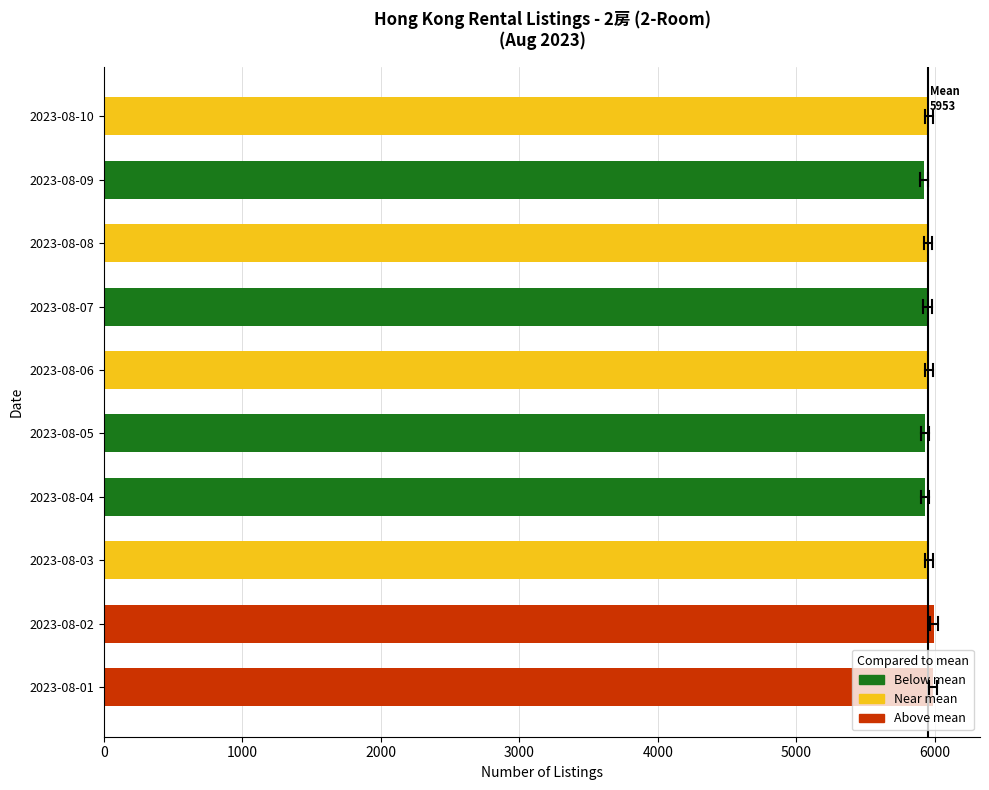

Does the chart contain any negative values?

No